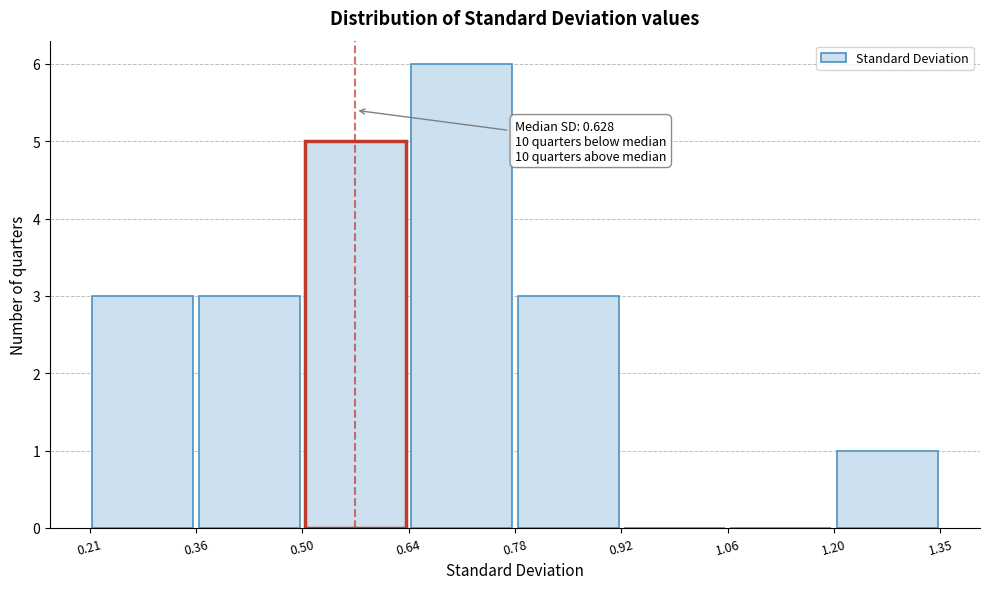

Over which range of the x-axis is the bar tallest?

0.64 to 0.78